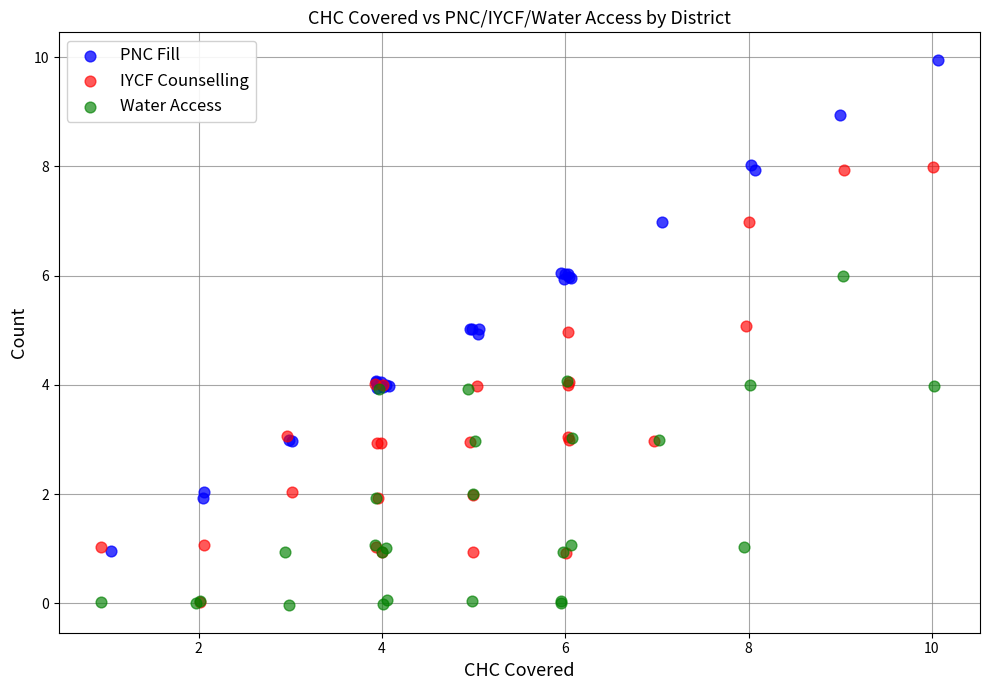

Which series has the widest spread of Y values?

PNC Fill